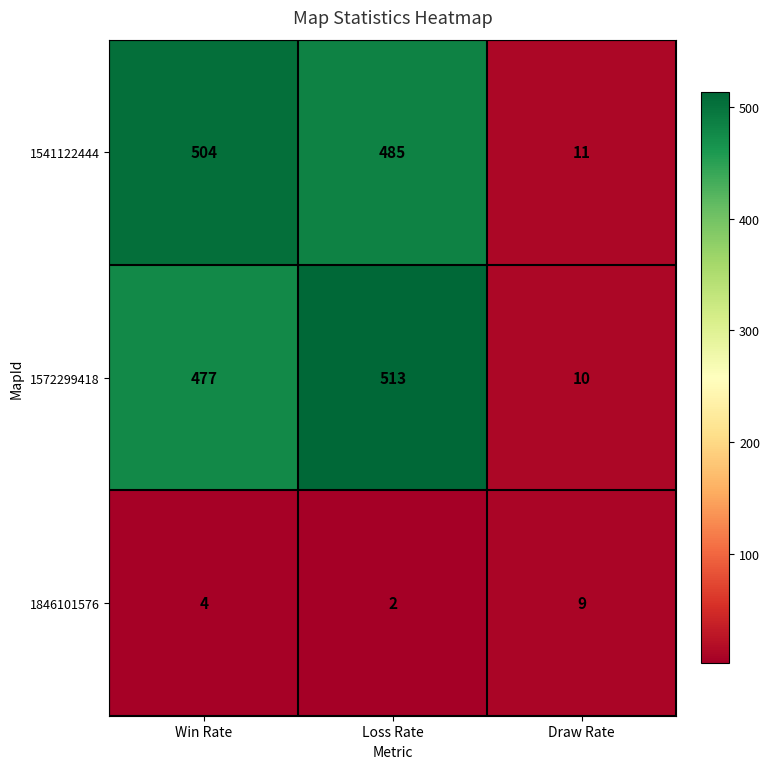

What is the average value of the 1541122444 series?

333